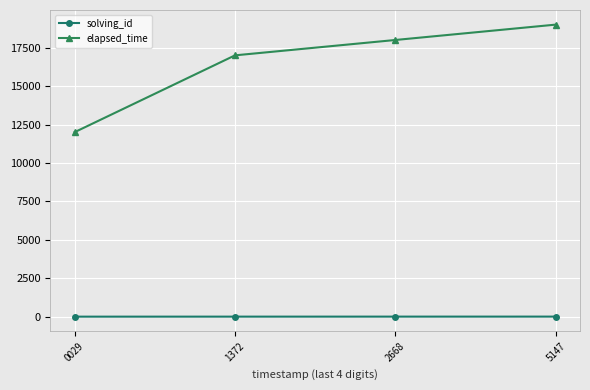

What is the difference between the maximum and minimum values in the solving_id series?

3